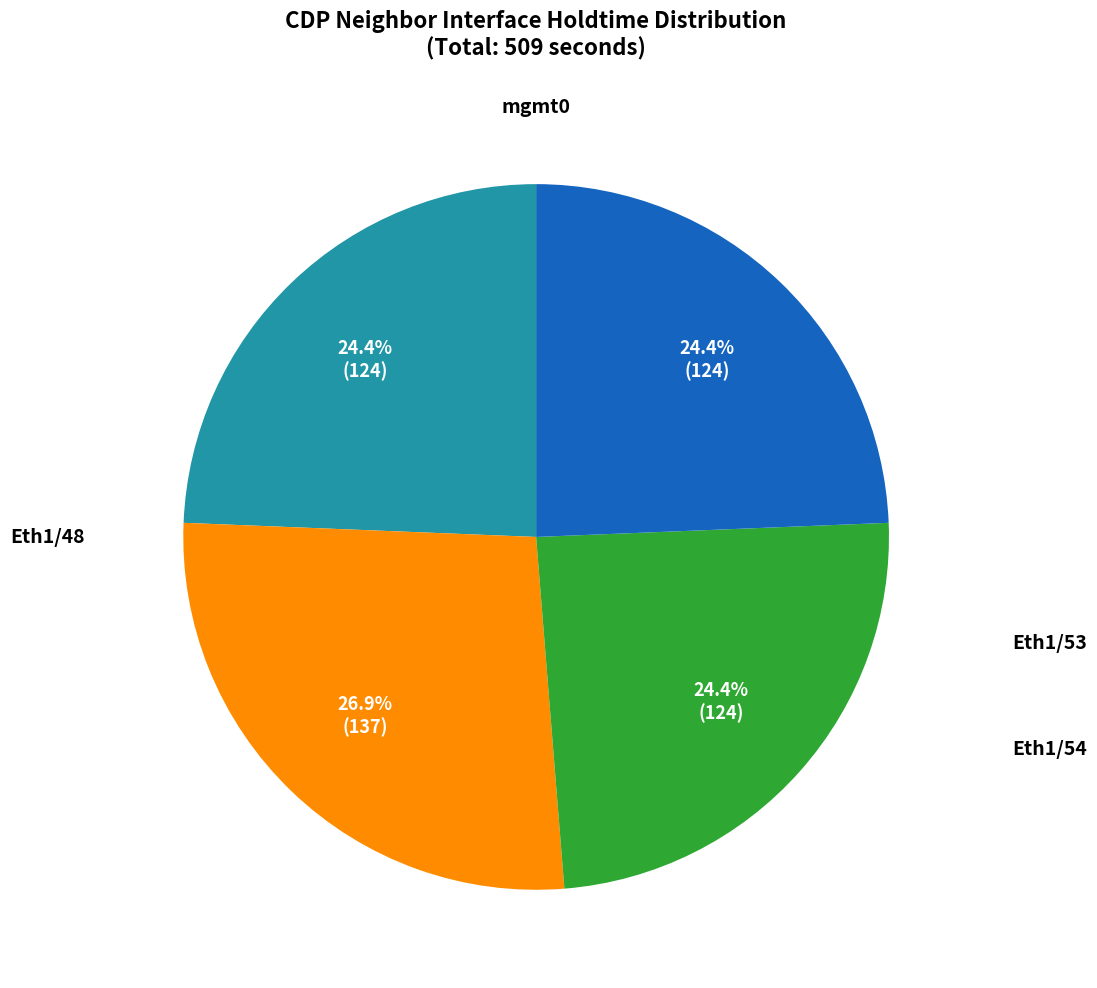

Is there any slice that represents more than half of the pie?

No